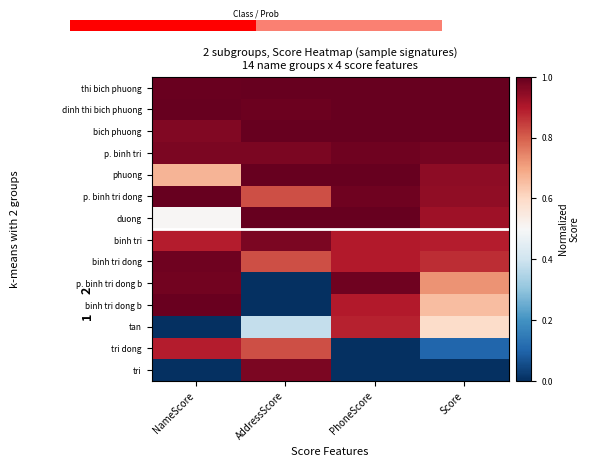

What value does the p. binh tri series have at Score?

1.0